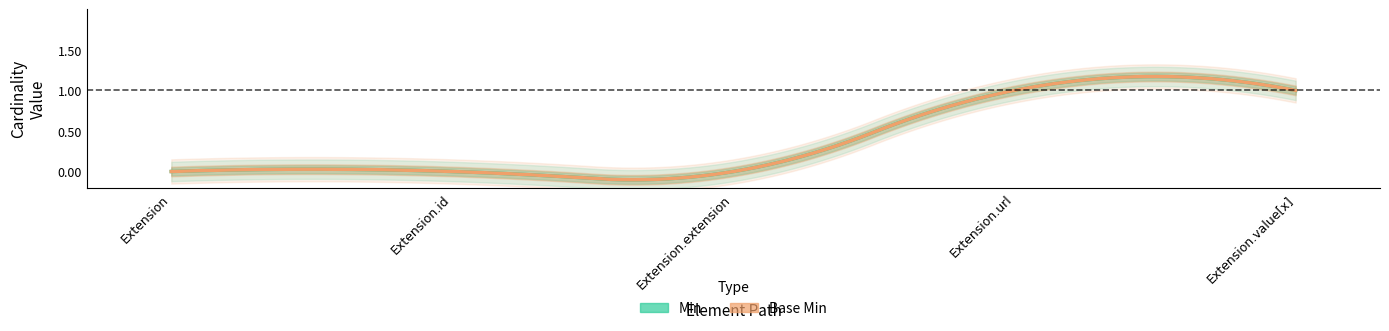

Reading left to right, what are all the values shown in this chart?

Min: Extension=0	Extension.id=0	Extension.extension=0	Extension.url=1	Extension.value[x]=1
Base Min: Extension=0	Extension.id=0	Extension.extension=0	Extension.url=1	Extension.value[x]=1